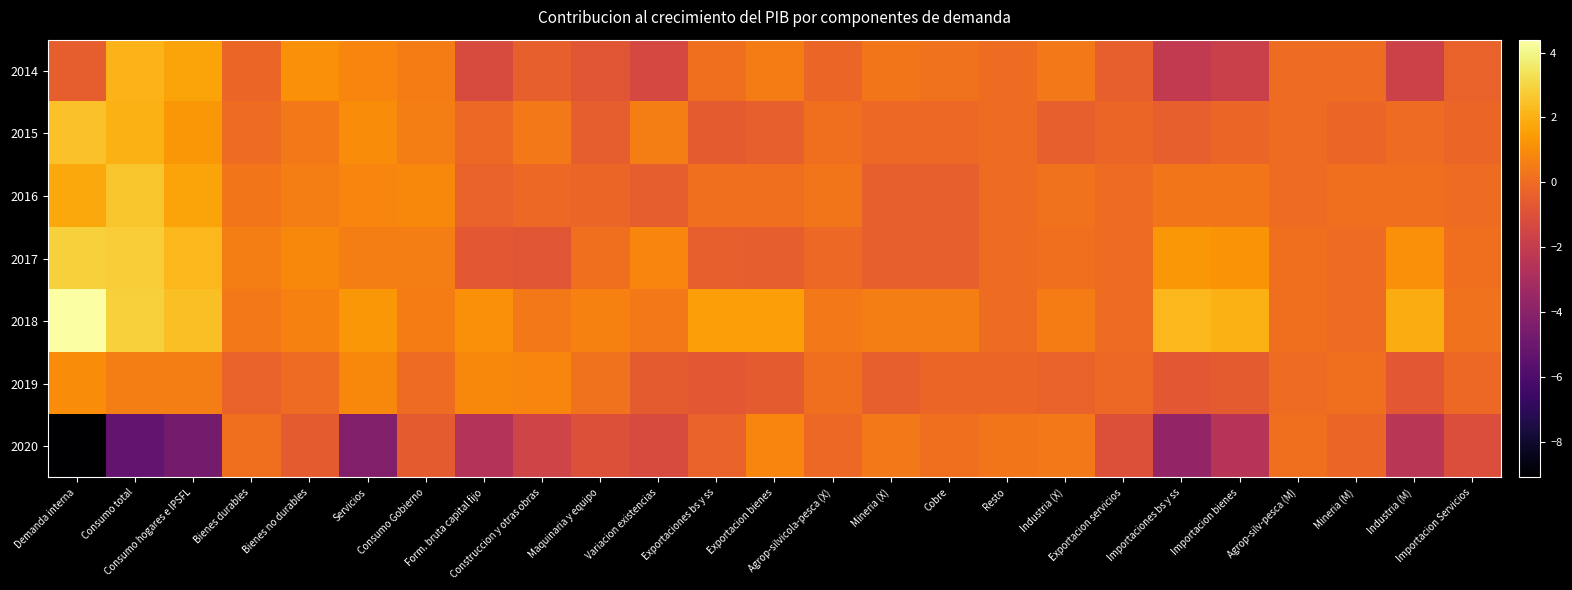

Which category has the highest value across all series?

Demanda interna